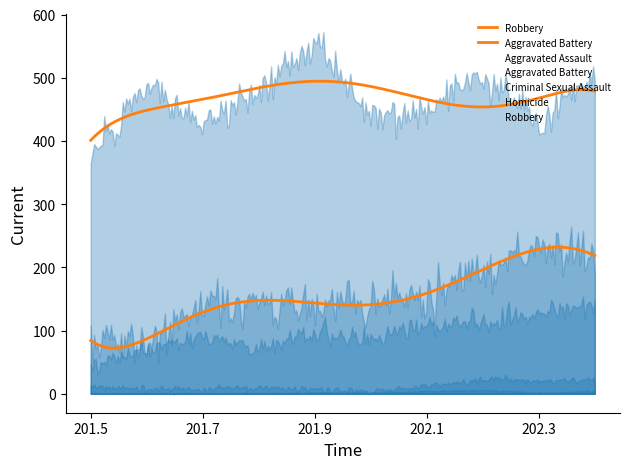

Count the number of categories in the chart.

10